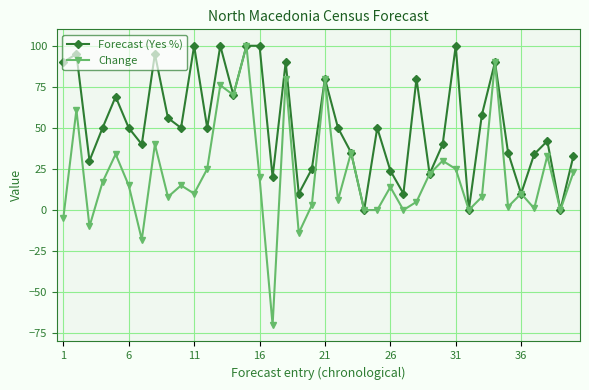

What is the minimum value shown in the chart?

-70